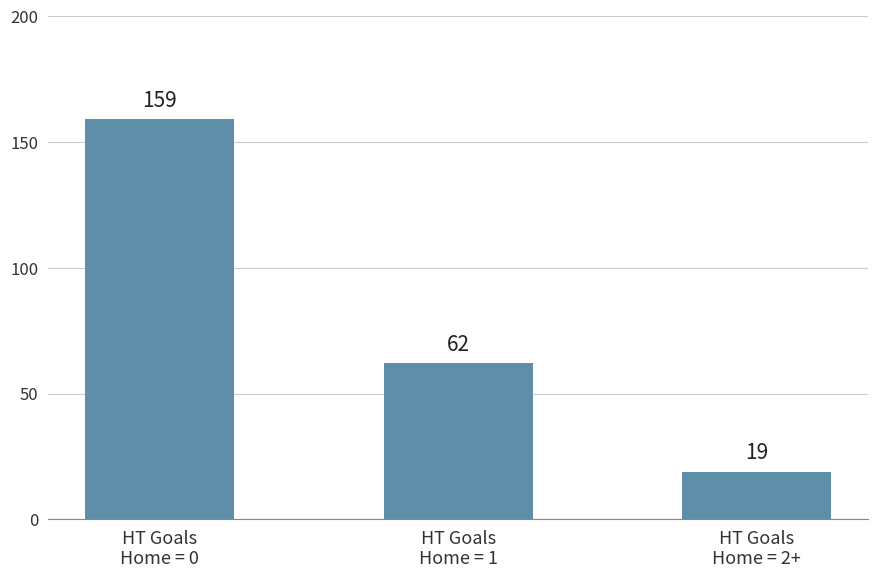

What is the difference between the second highest and minimum values?

43